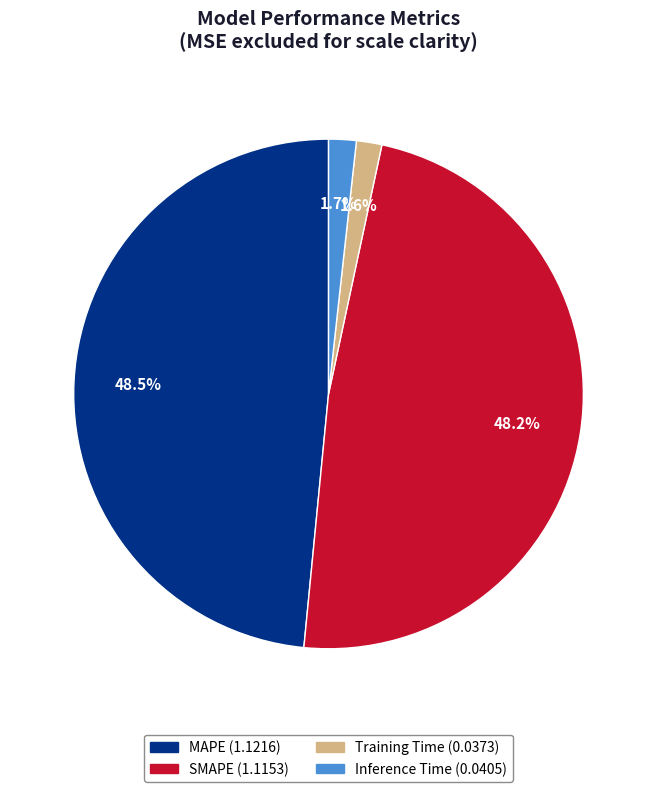

To the nearest percent, what percentage of the pie is Training Time?

2%